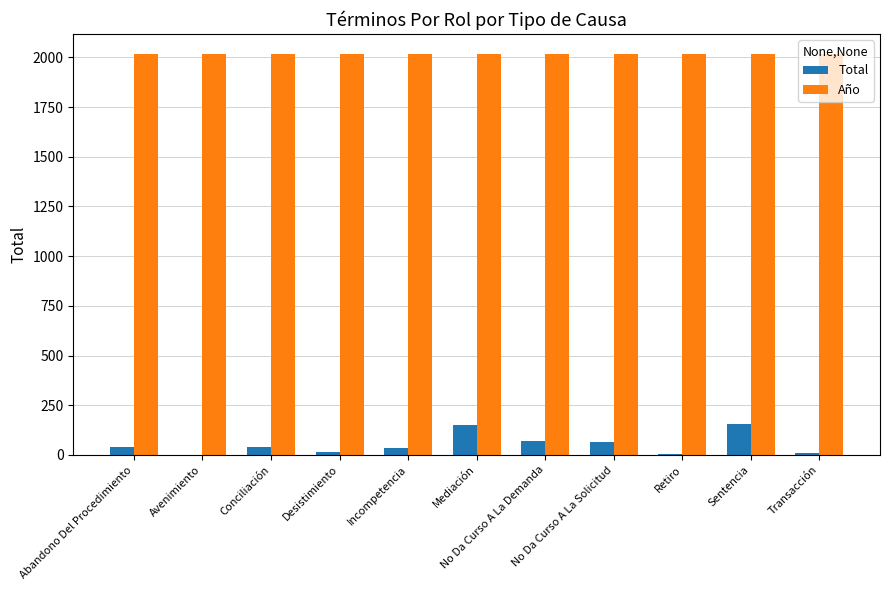

What is the maximum value for Total?

154